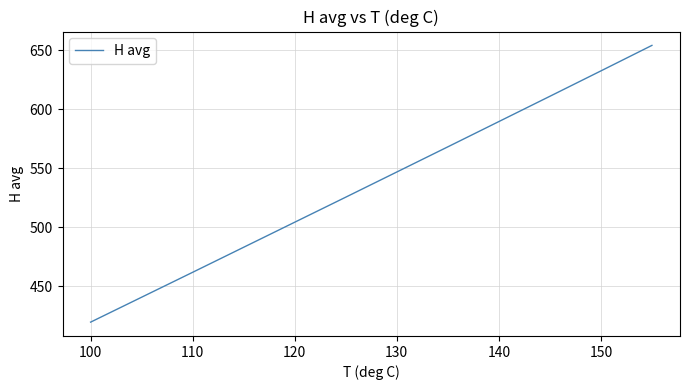

What is the smallest value displayed?

419.8